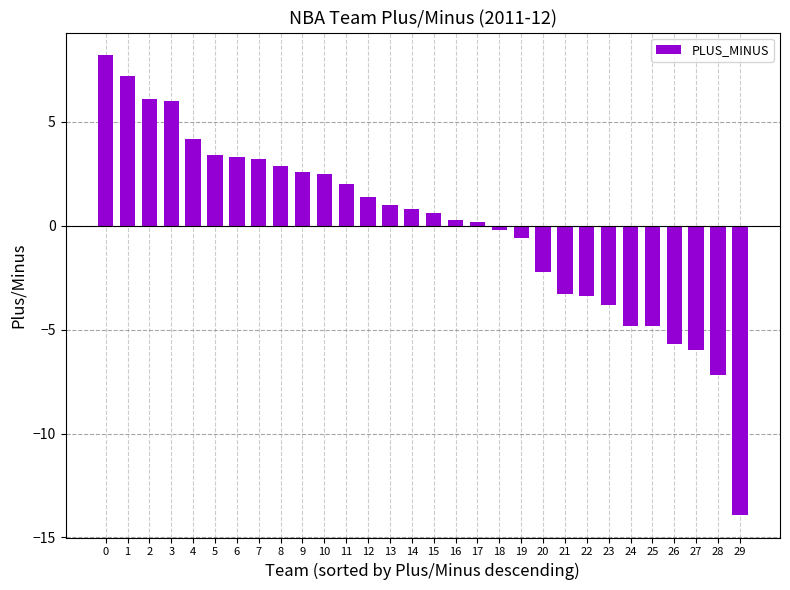

How many values are below 0?

12